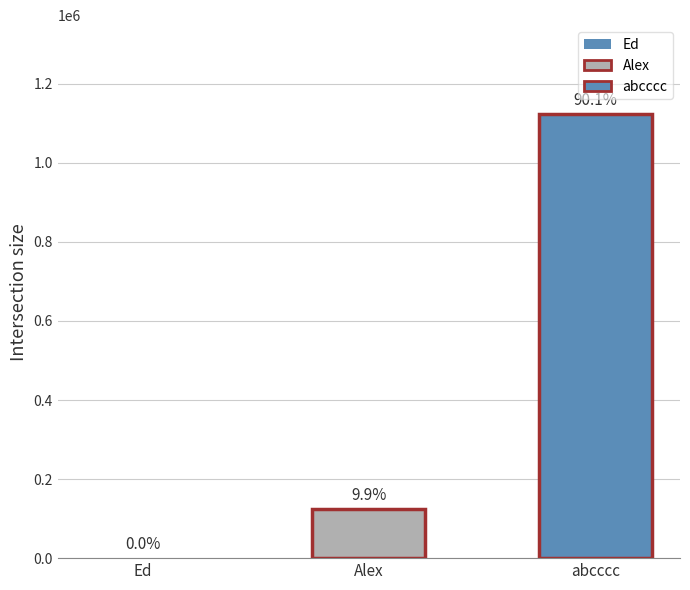

True or false: the data shows 1731732 at abcccc.

False